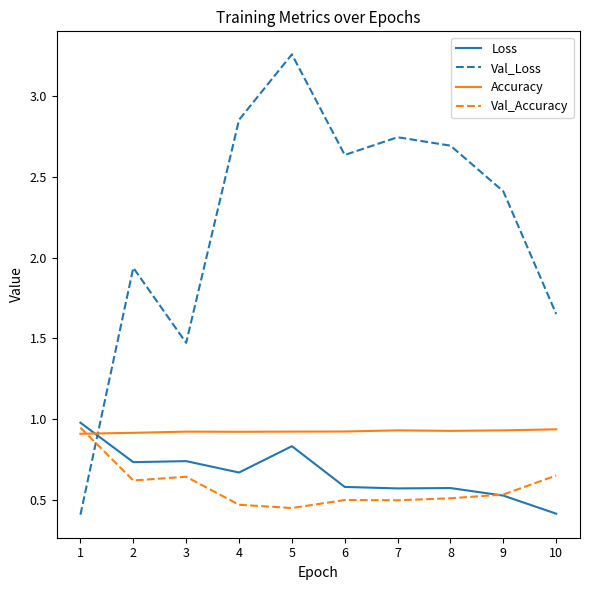

Where do Val_Accuracy and Val_Loss first cross each other?

1 and 2